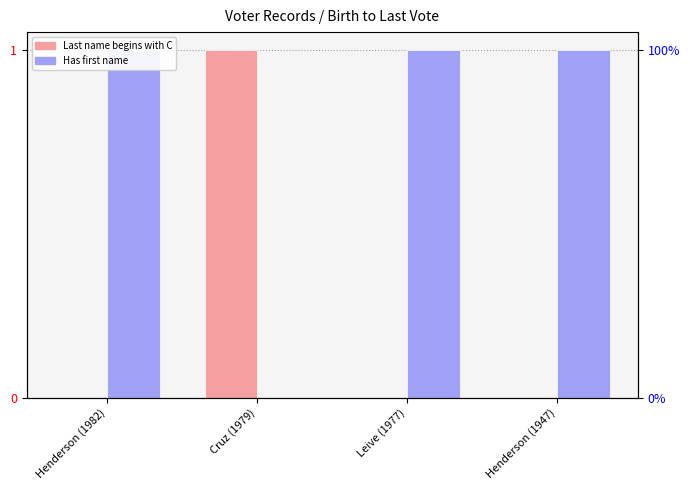

What position from the right is Cruz (1979)?

3